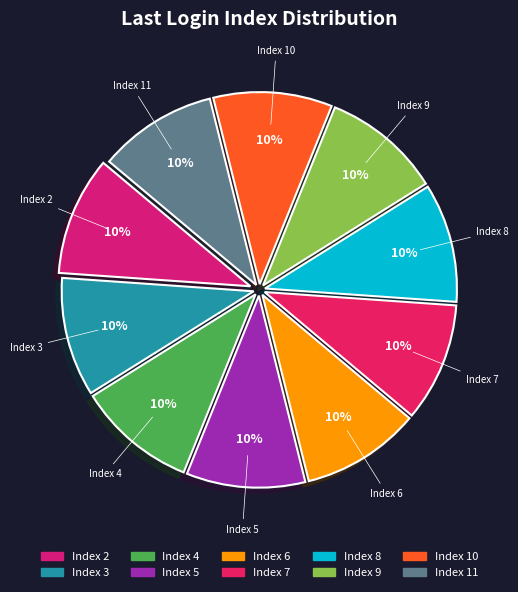

To the nearest percent, what is the combined percentage of Index 8 and Index 11?

20%